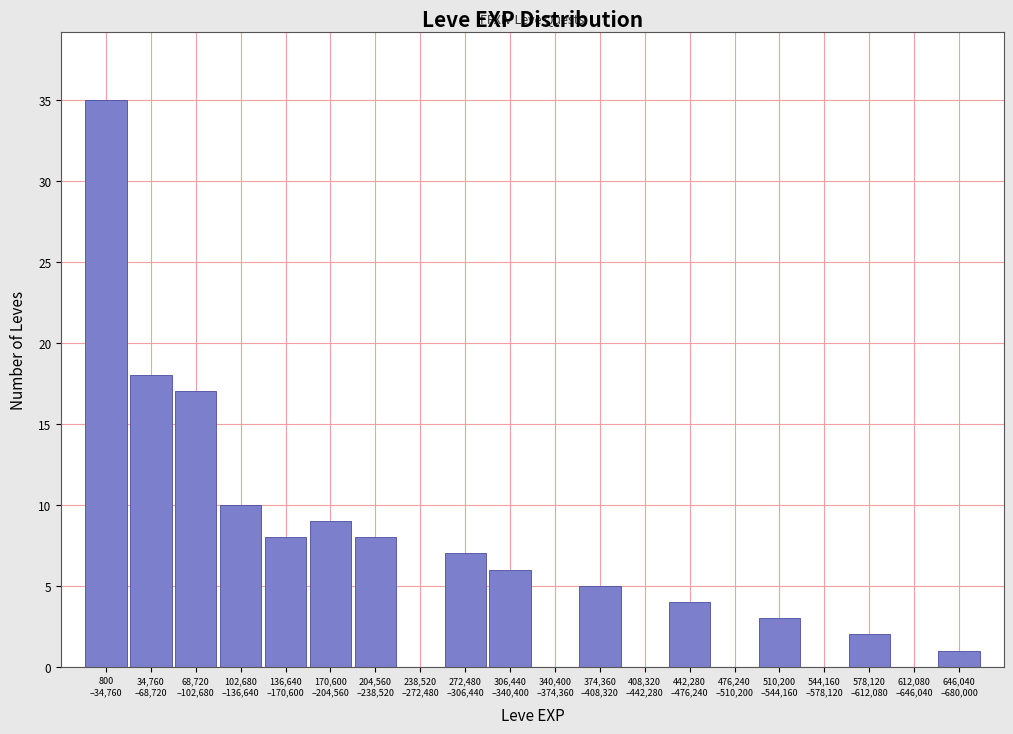

What is the greatest value displayed?

35